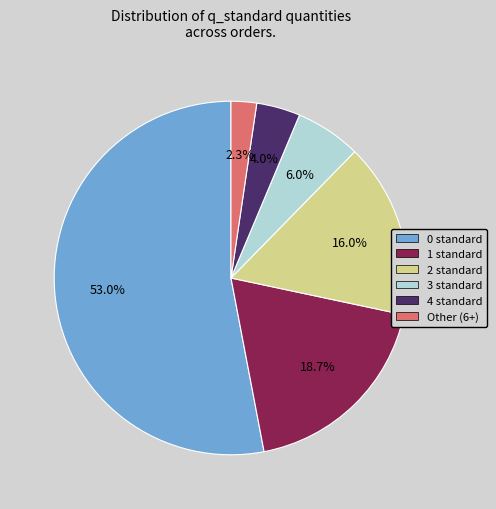

Rank the categories by value from lowest to highest.

Other (6+), 4 standard, 3 standard, 2 standard, 1 standard, 0 standard